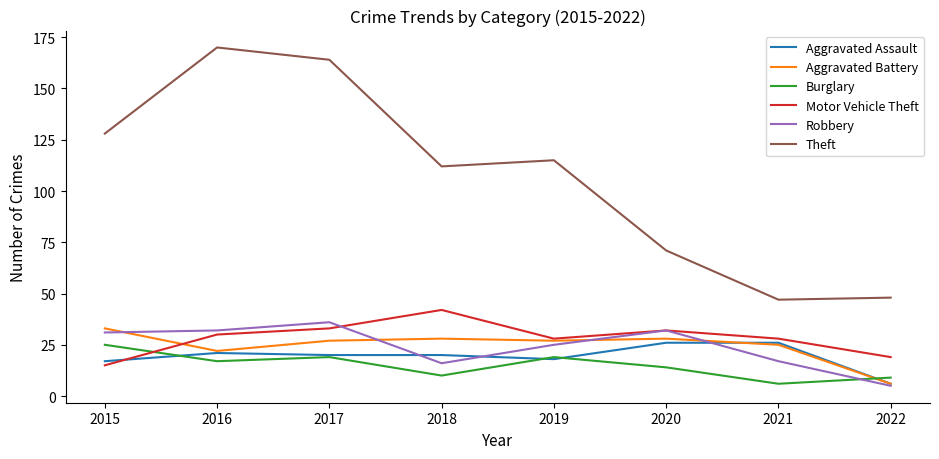

What is the sum of the Motor Vehicle Theft values at 2016 and 2020?

62